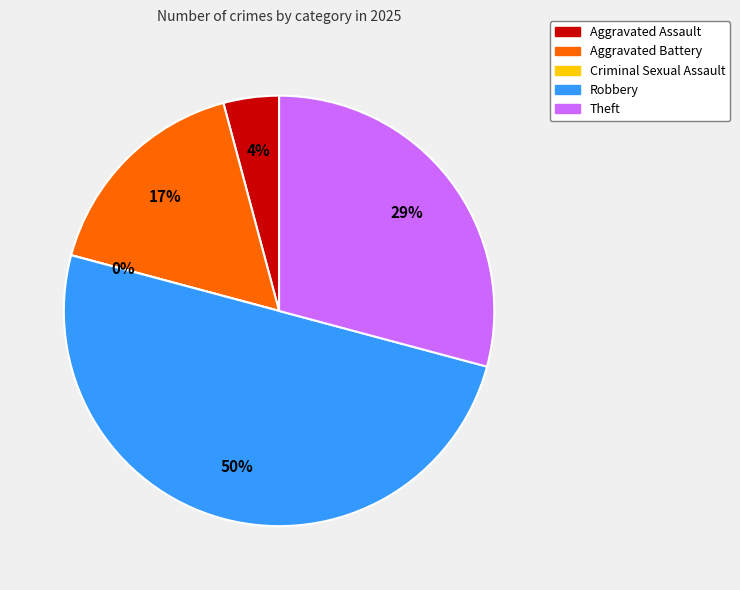

What is the smallest slice in the pie chart?

Criminal Sexual Assault